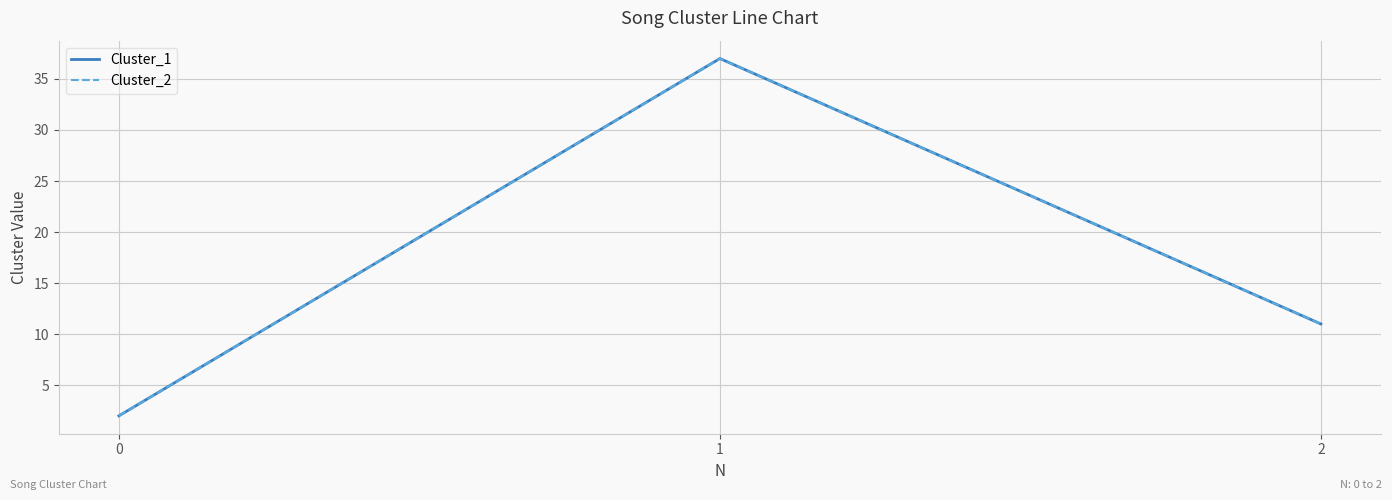

Does the chart display data point markers on the line(s)?

No